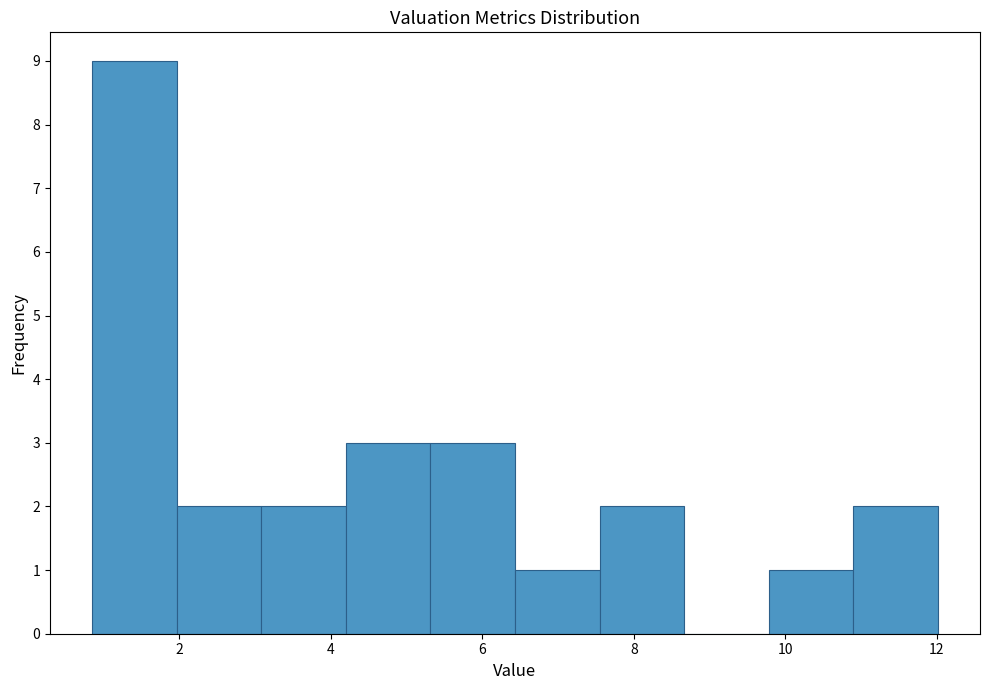

Reading left to right, list every bar in this chart as the range it spans on the x-axis followed by its height. Neither the bar edges nor the heights are printed on the chart, so give them approximately, as read against the axes.

0.8 to 2.0: 9
2.0 to 3.0: 2
3.0 to 4.2: 2
4.2 to 5.4: 3
5.4 to 6.4: 3
6.4 to 7.6: 1
7.6 to 8.6: 2
8.6 to 9.8: 0
9.8 to 10.8: 1
10.8 to 12.0: 2